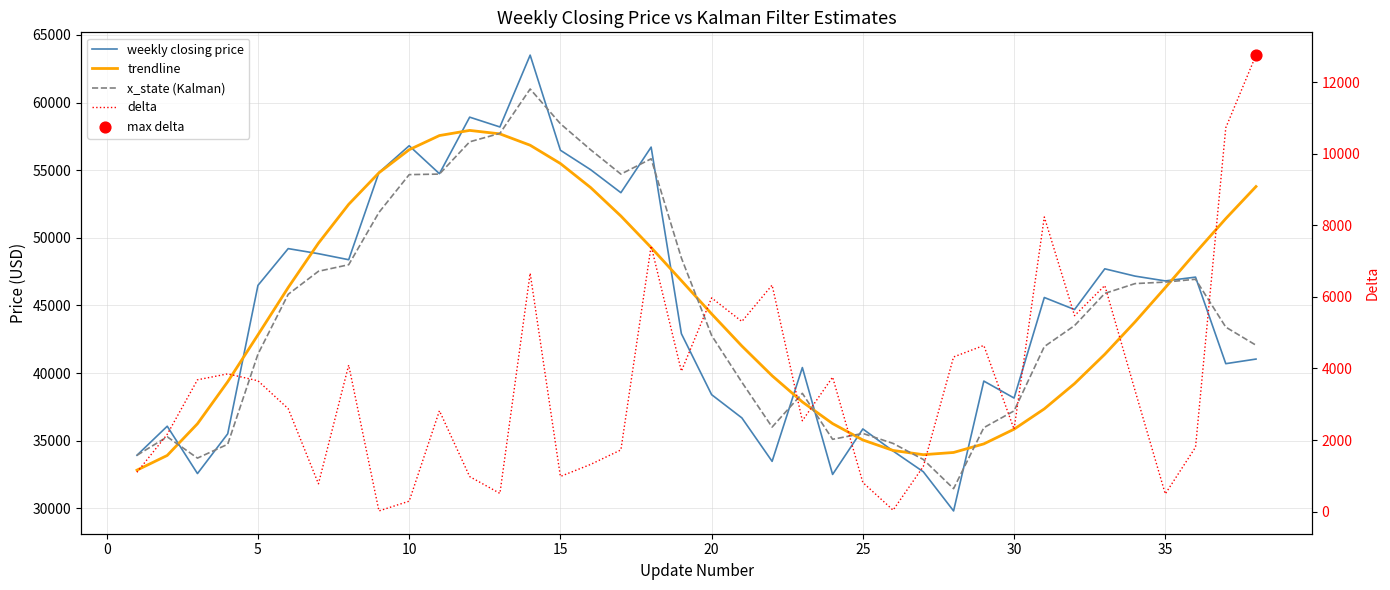

Which series has the widest spread of Y values?

weekly closing price